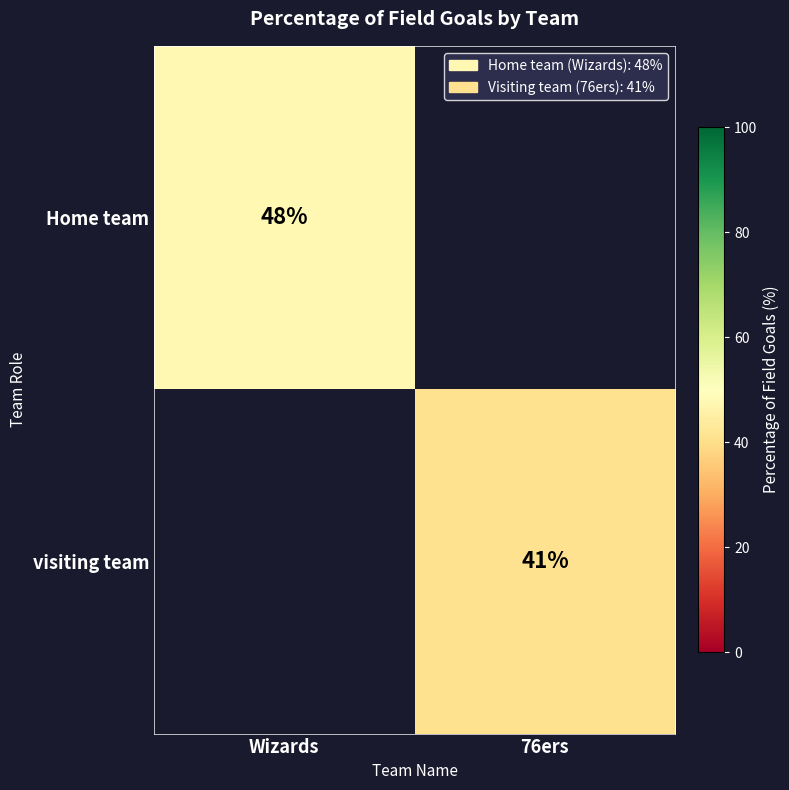

How many distinct data groups are displayed?

2